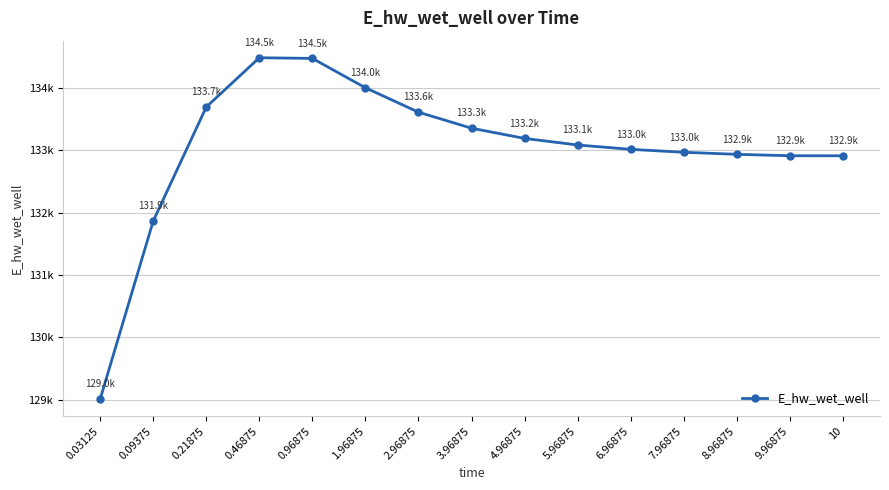

Does the chart have visible grid lines?

Yes